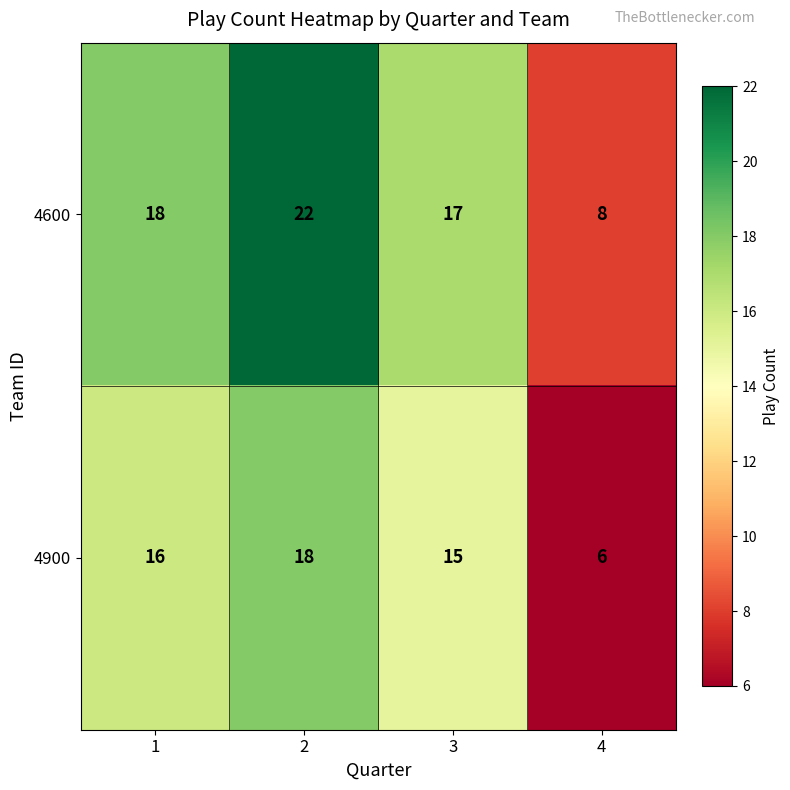

What is the total value across all series at 2?

40